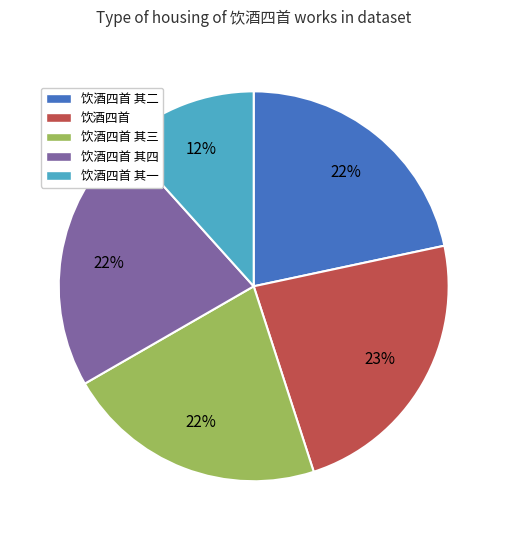

Does 饮酒四首 represent more than half of the total?

No